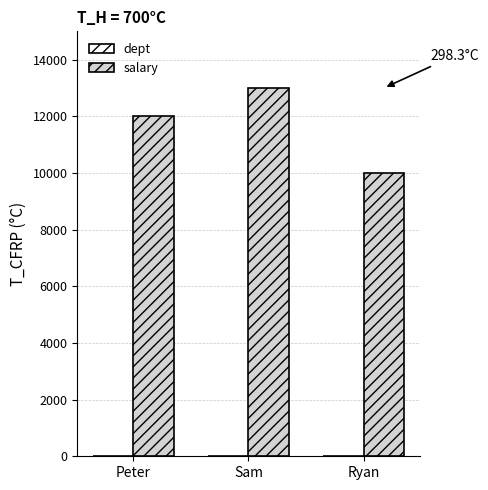

At which category is the sum across all series the highest?

Sam